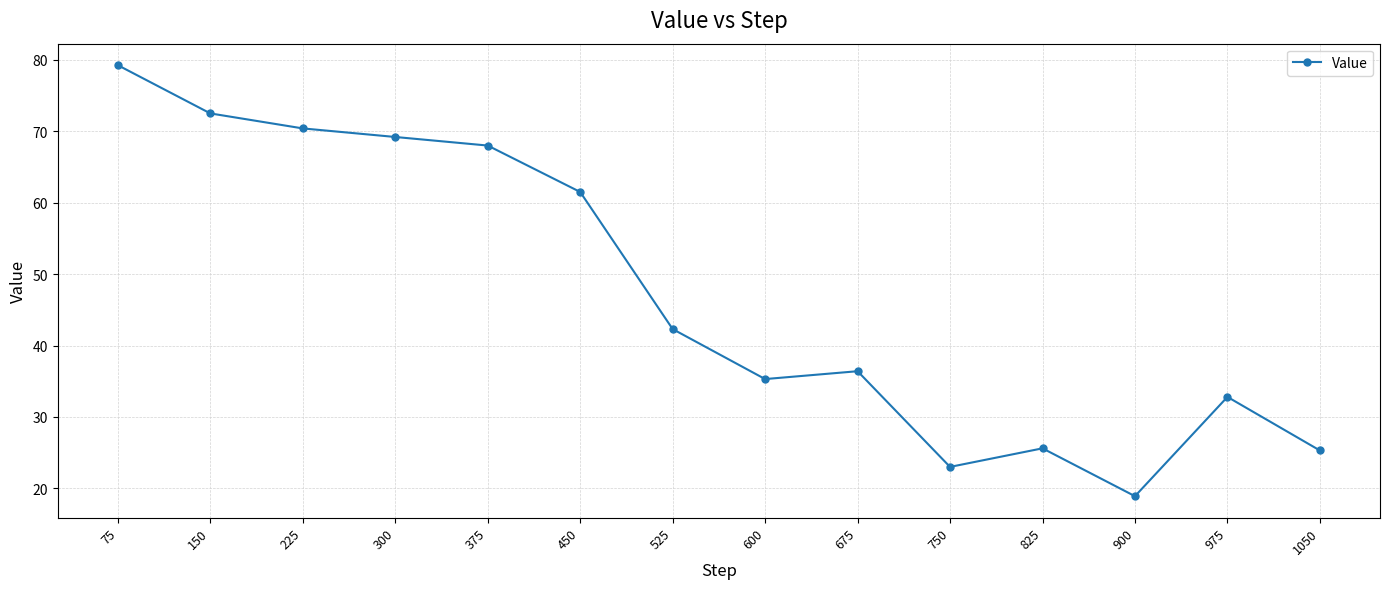

True or false: the data shows 36.4 at 675.

True